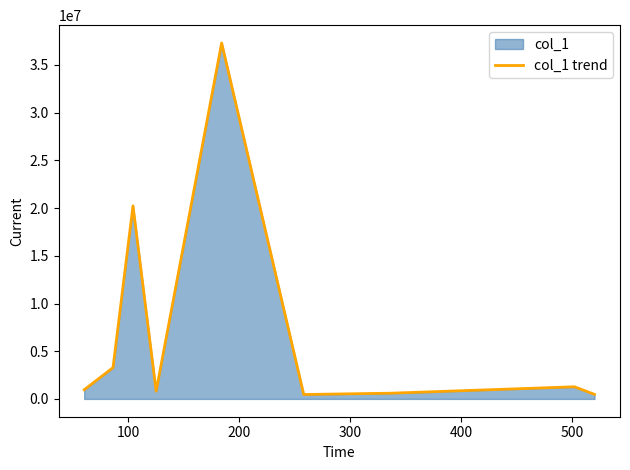

Does the chart display data point markers on the line(s)?

No